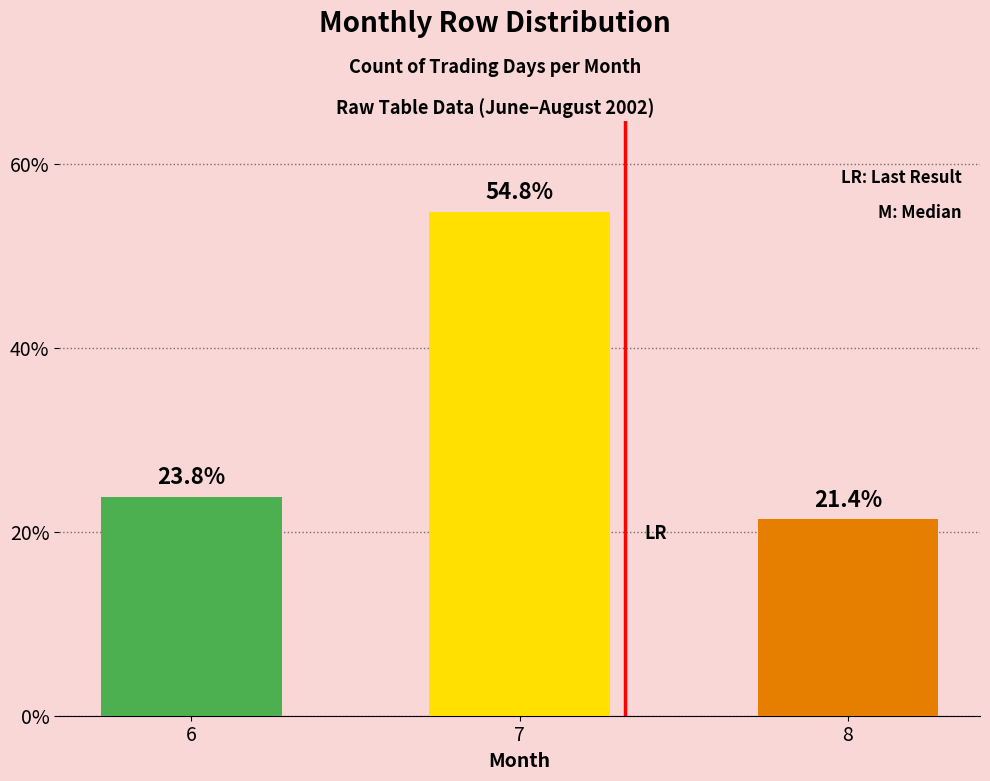

Reading left to right, extract all data points from this chart.

23.8	54.8	21.4